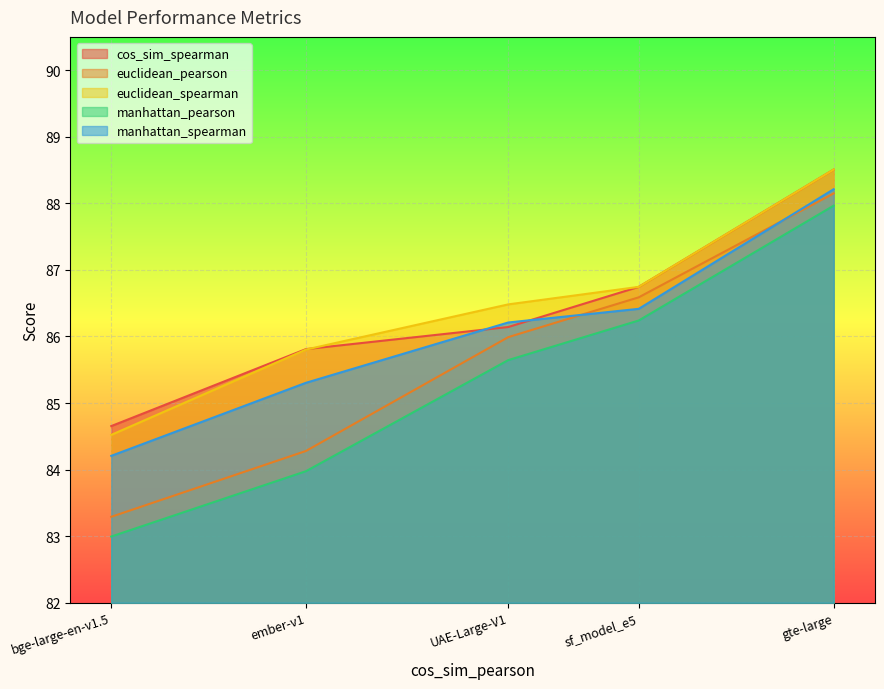

Reading left to right, transcribe all the data shown in this chart.

cos_sim_spearman: bge-large-en-v1.5=84.7	ember-v1=85.8	UAE-Large-V1=86.1	sf_model_e5=86.7	gte-large=88.5
euclidean_pearson: bge-large-en-v1.5=83.3	ember-v1=84.3	UAE-Large-V1=86.0	sf_model_e5=86.6	gte-large=88.1
euclidean_spearman: bge-large-en-v1.5=84.5	ember-v1=85.8	UAE-Large-V1=86.5	sf_model_e5=86.7	gte-large=88.5
manhattan_pearson: bge-large-en-v1.5=83.0	ember-v1=84.0	UAE-Large-V1=85.6	sf_model_e5=86.2	gte-large=88.0
manhattan_spearman: bge-large-en-v1.5=84.2	ember-v1=85.3	UAE-Large-V1=86.2	sf_model_e5=86.4	gte-large=88.2